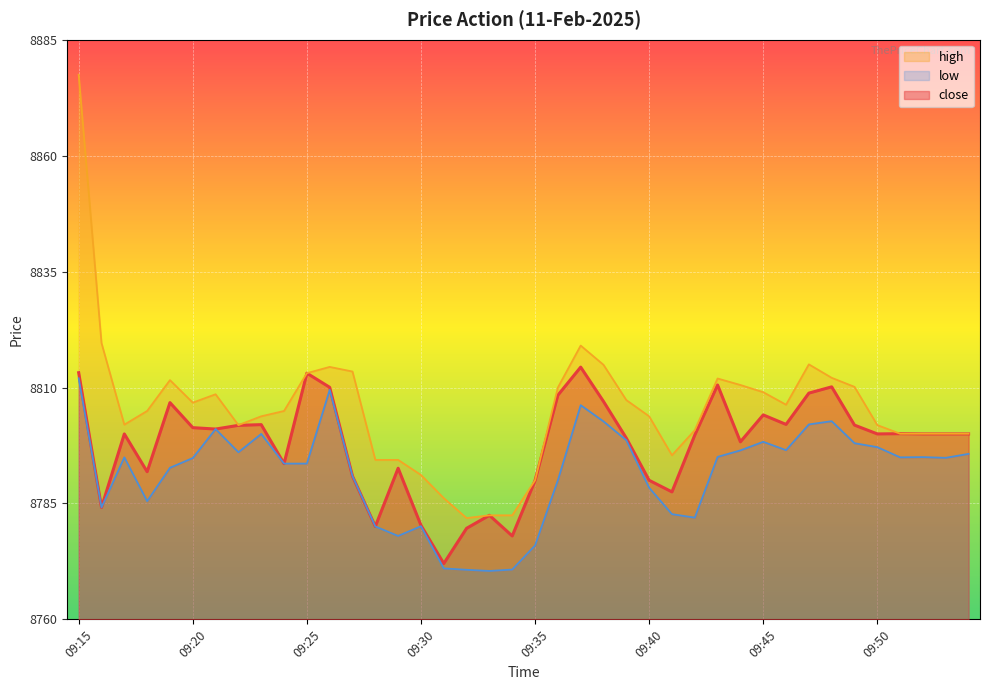

What is the spread (max minus min) of values at 09:26?

5.0